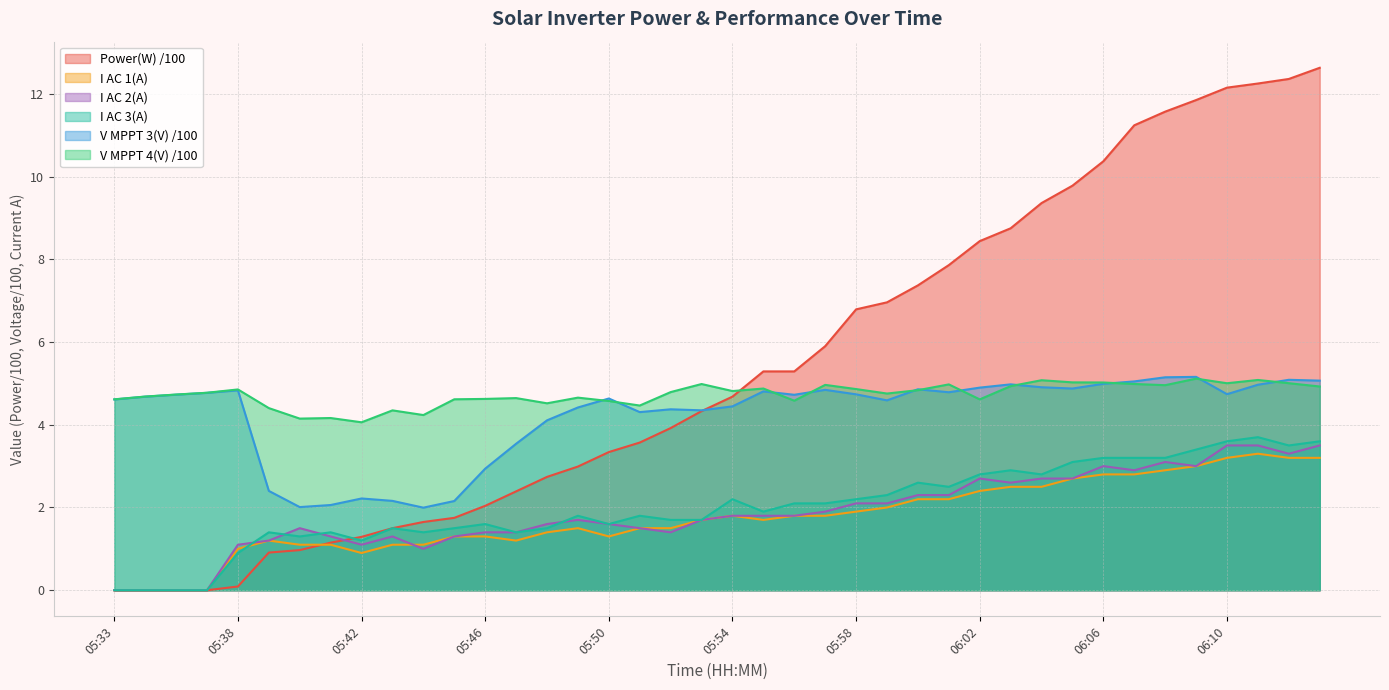

How many series are shown in this chart?

6